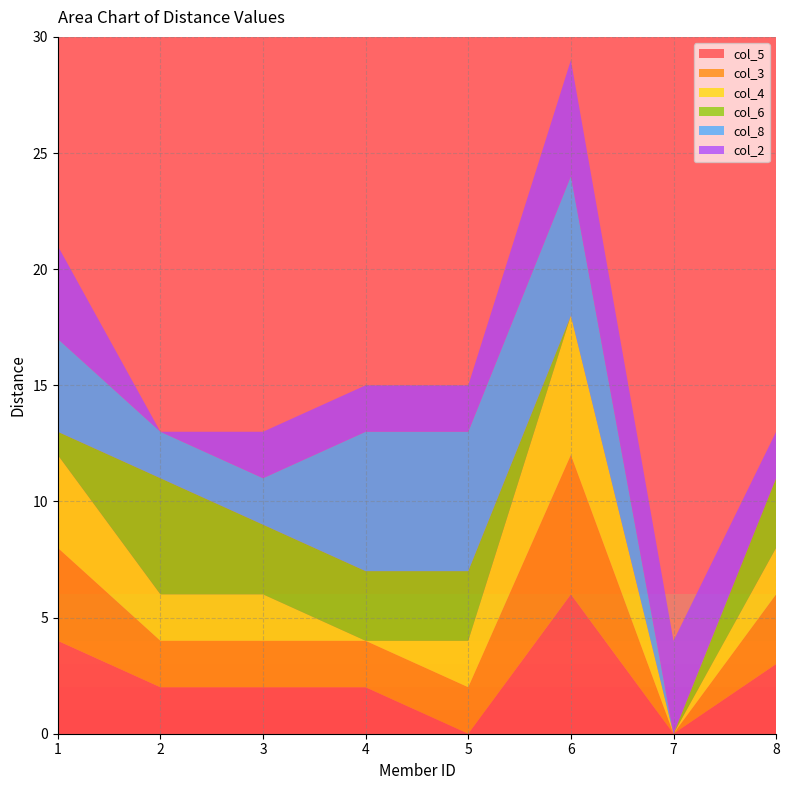

Reading left to right, extract all data points from this chart.

col_5: 1=4	2=2	3=2	4=2	5=0	6=6	7=0	8=3
col_3: 1=4	2=2	3=2	4=2	5=2	6=6	7=0	8=3
col_4: 1=4	2=2	3=2	4=0	5=2	6=6	7=0	8=2
col_6: 1=1	2=5	3=3	4=3	5=3	6=0	7=0	8=3
col_8: 1=4	2=2	3=2	4=6	5=6	6=6	7=0	8=0
col_2: 1=4	2=0	3=2	4=2	5=2	6=5	7=4	8=2